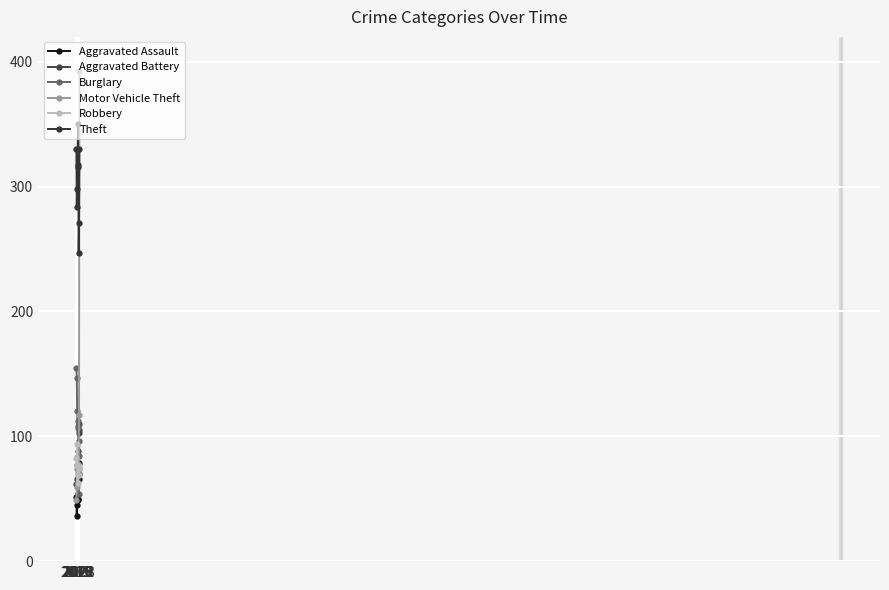

What is the value of the Theft point at the 1st from the left?

330